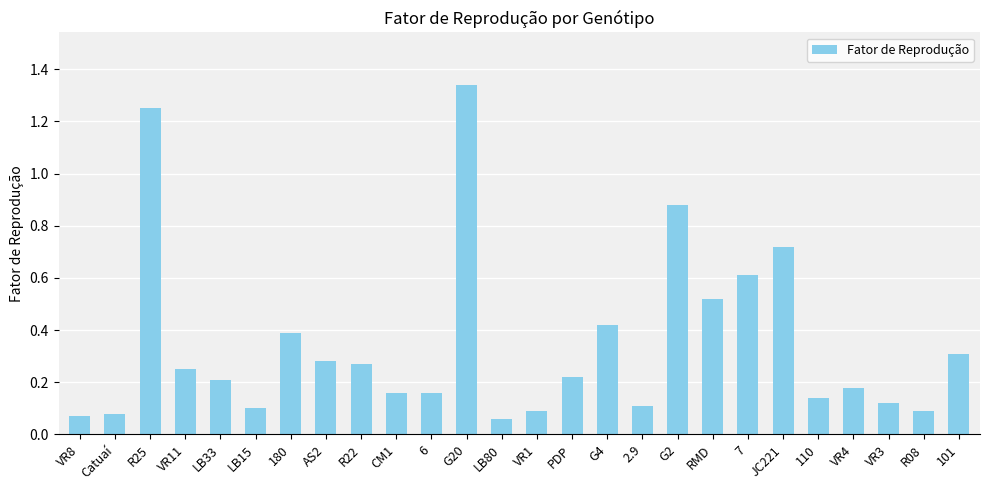

Which has a higher value, VR4 or LB33?

LB33